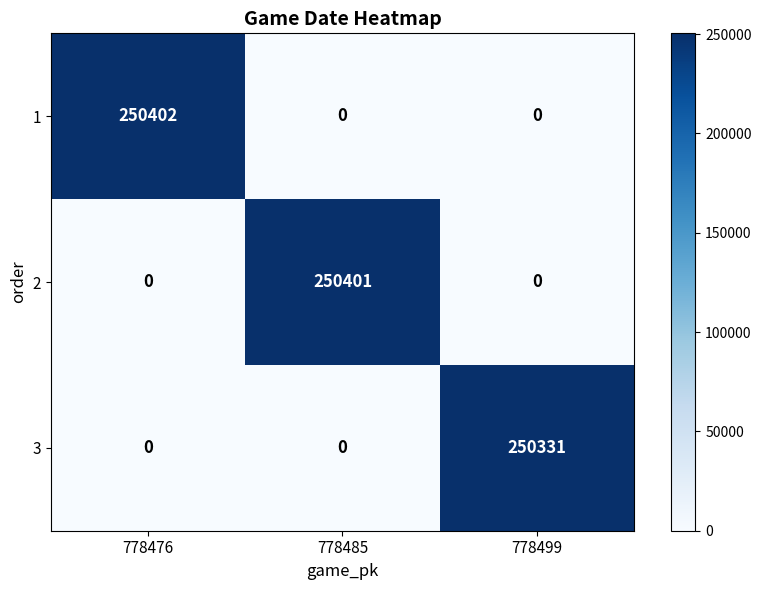

What is the sum of all 1 values?

250402